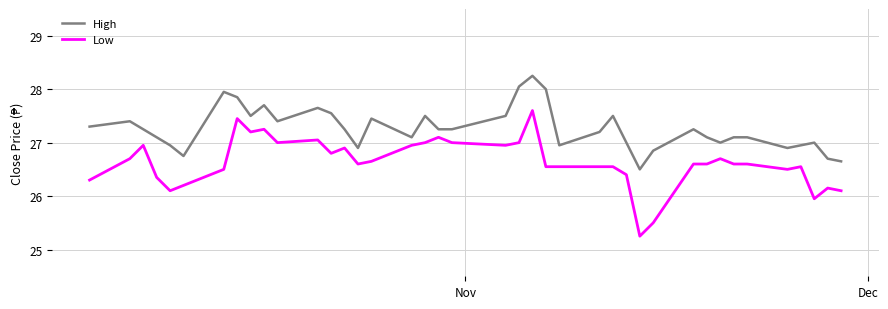

Which series has the widest spread of values?

Low